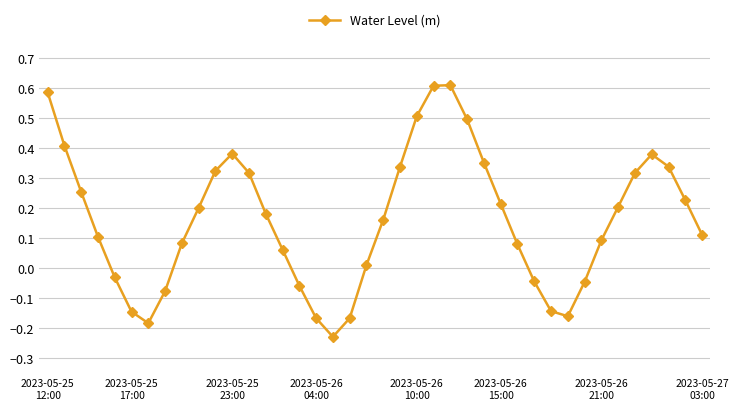

What is the difference between the maximum and second lowest values?

0.8